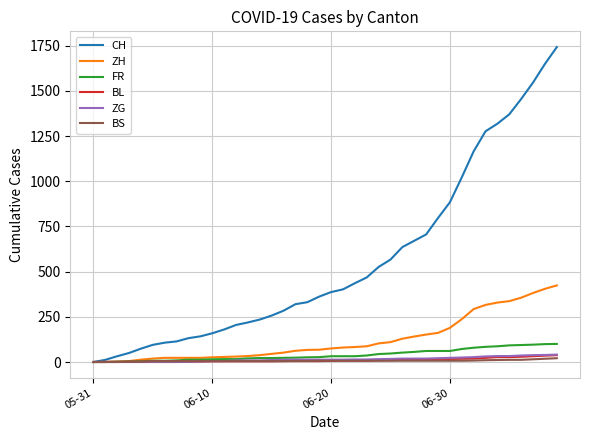

Which series has the largest range (max minus min)?

CH